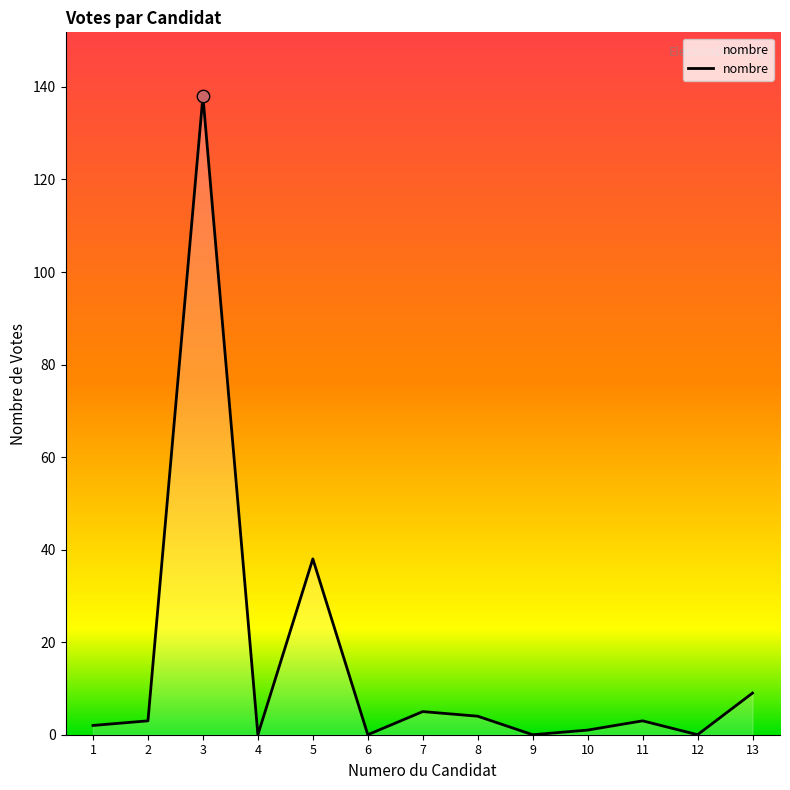

What is the change in value from 2 to 13?

+6